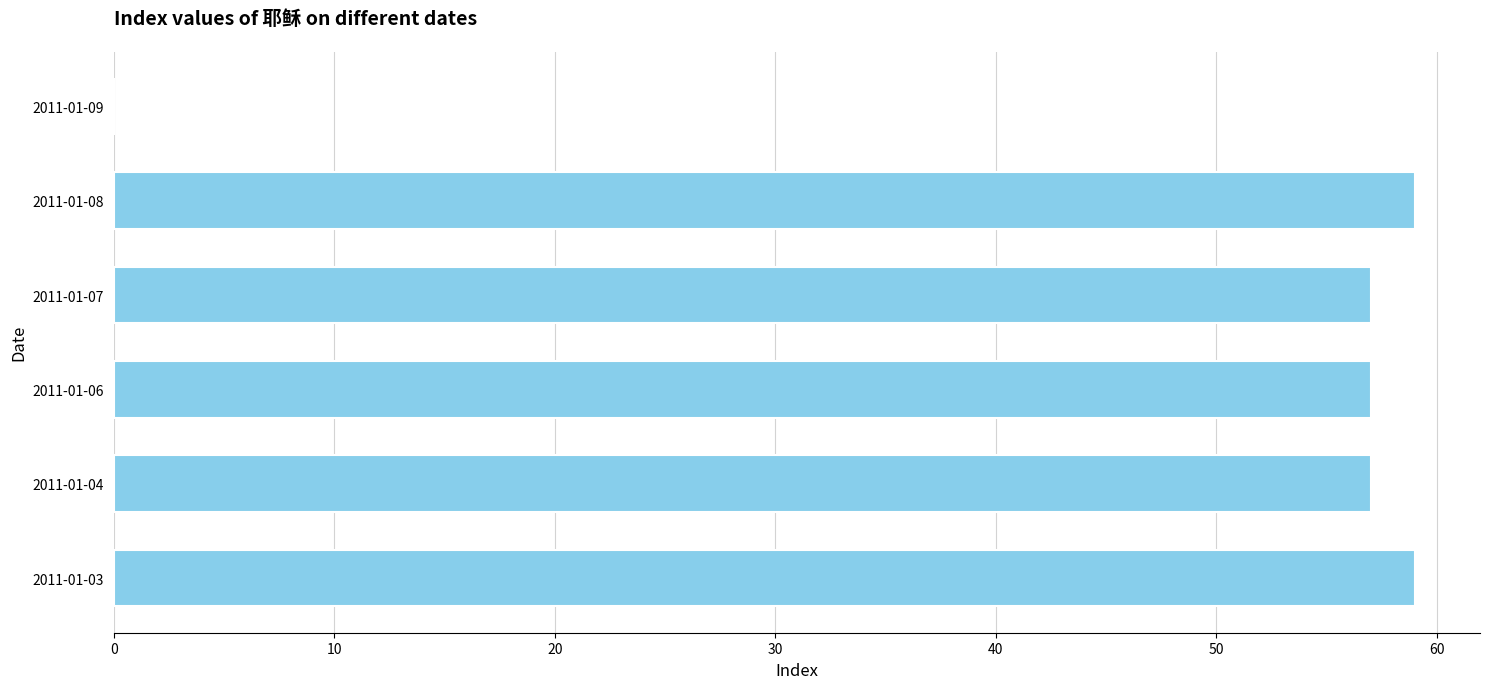

How many series are shown in this chart?

1